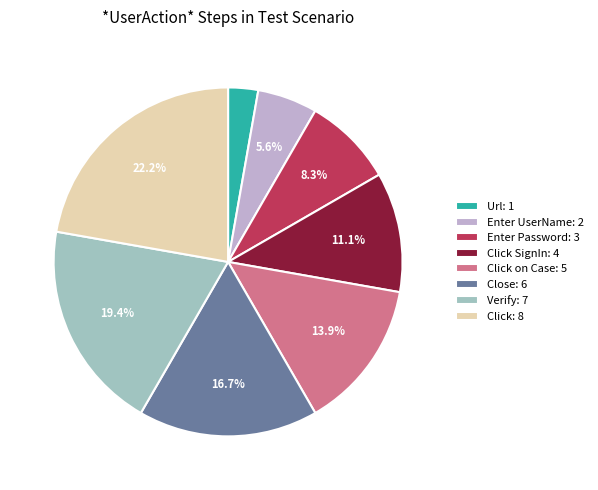

Rank the categories by value from lowest to highest.

Url: 1, Enter UserName: 2, Enter Password: 3, Click SignIn: 4, Click on Case: 5, Close: 6, Verify: 7, Click: 8